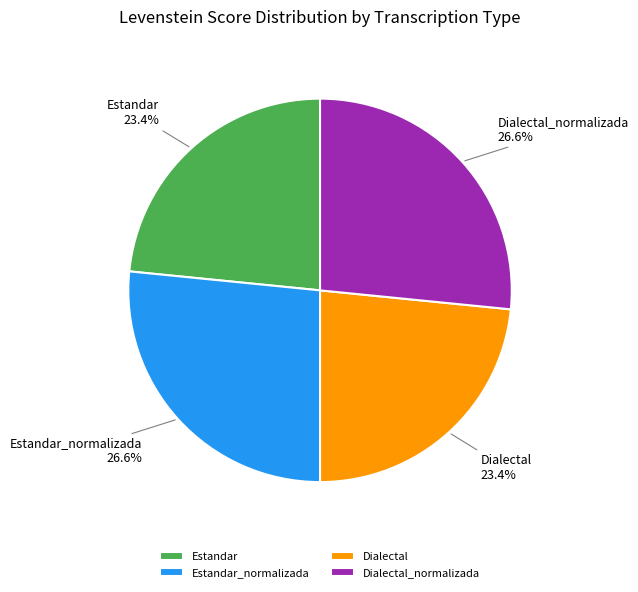

To the nearest percent, what is the average slice percentage?

25%